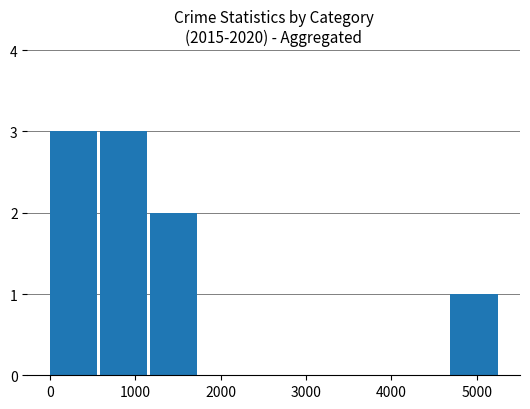

Does the chart contain stacked bars?

No